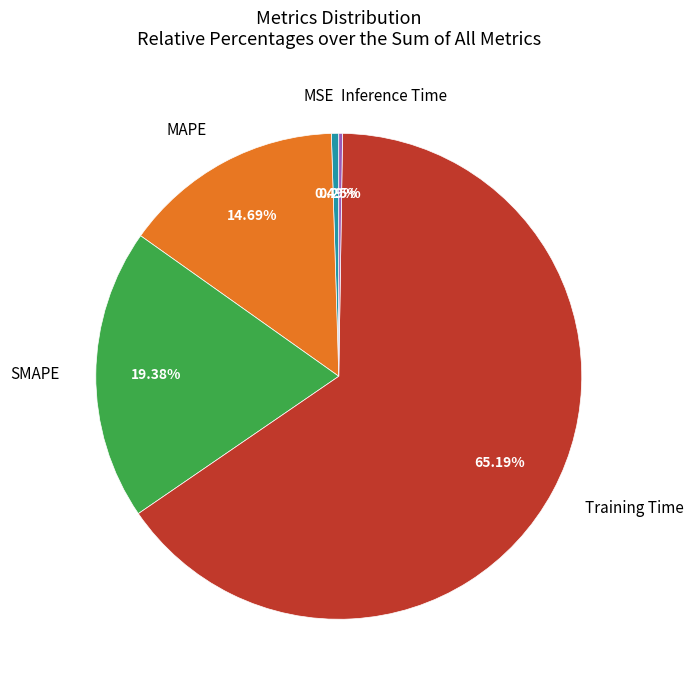

Is there any slice that represents more than half of the pie?

Yes